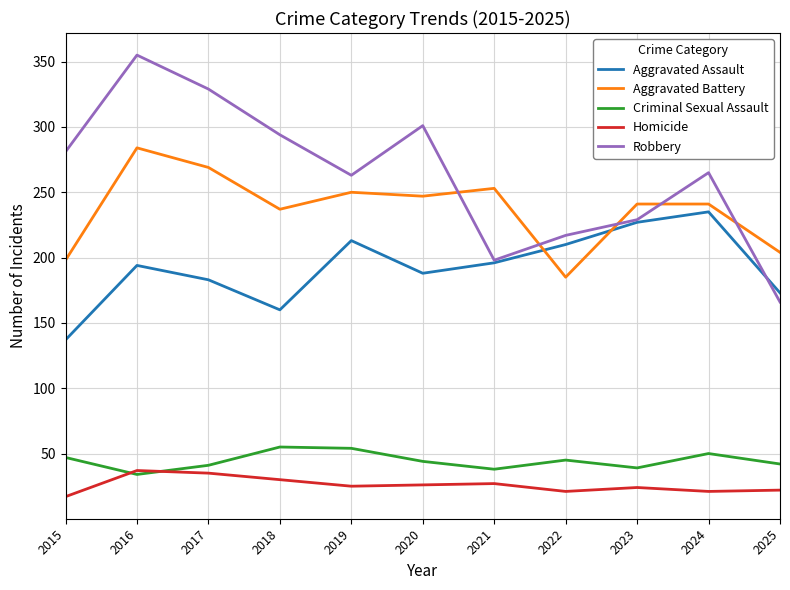

True or false: Aggravated Assault and Homicide cross at least once.

False